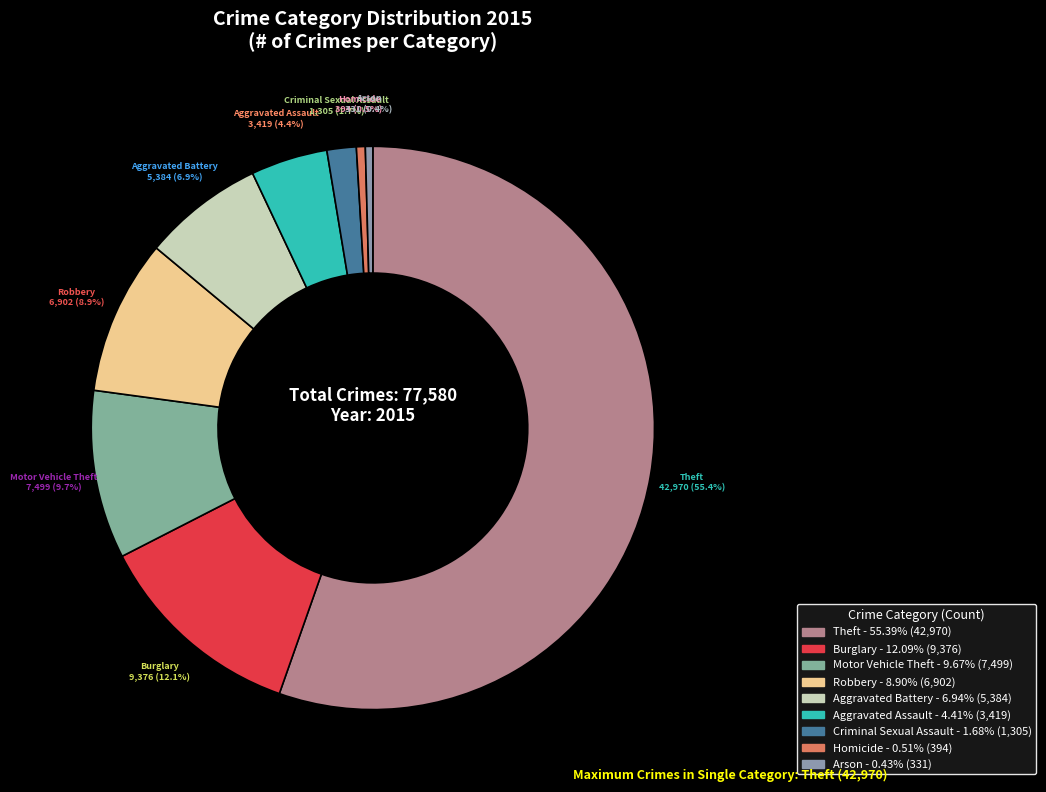

Is there any slice that represents more than half of the pie?

Yes